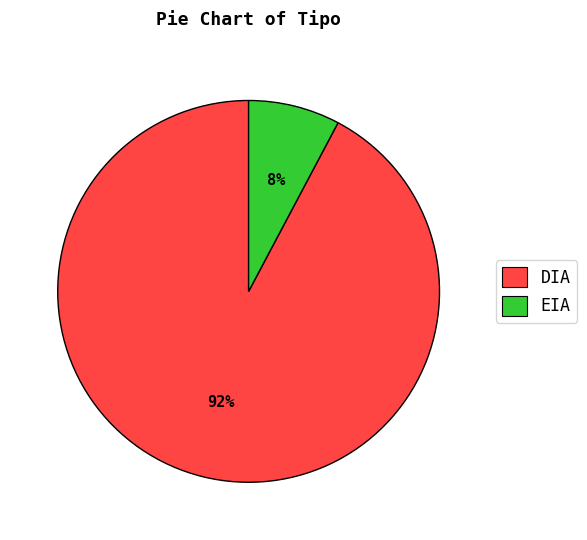

Is it true that DIA is 99% of the pie?

False